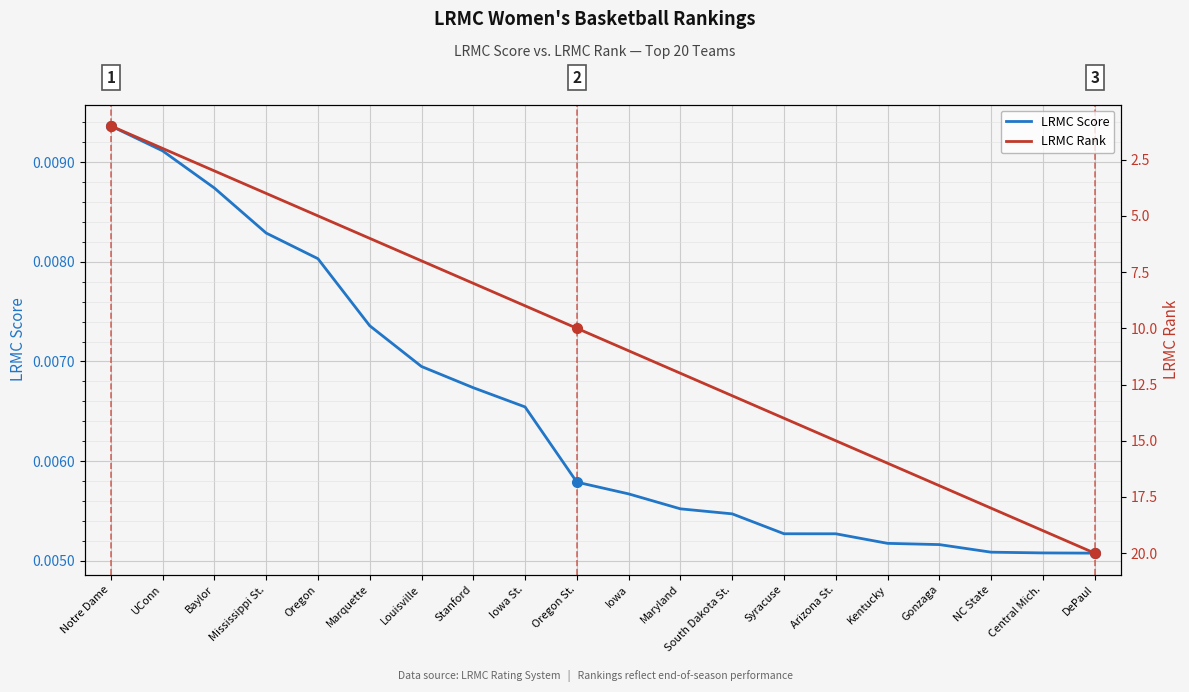

The LRMC Score series shows 0.0 at South Dakota St.. True or false?

True